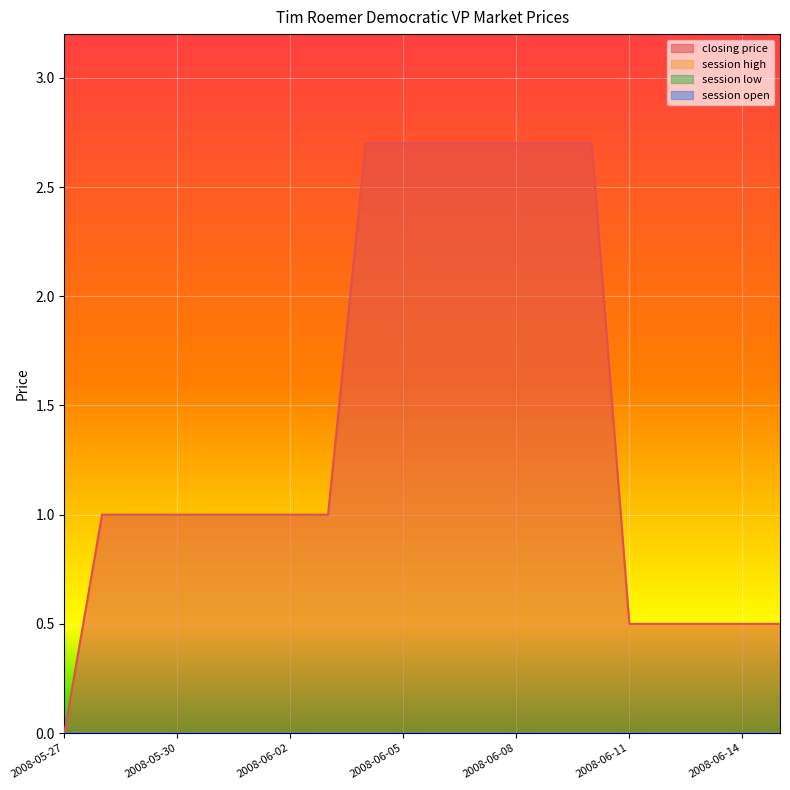

True or false: session low and session high cross at least once.

False